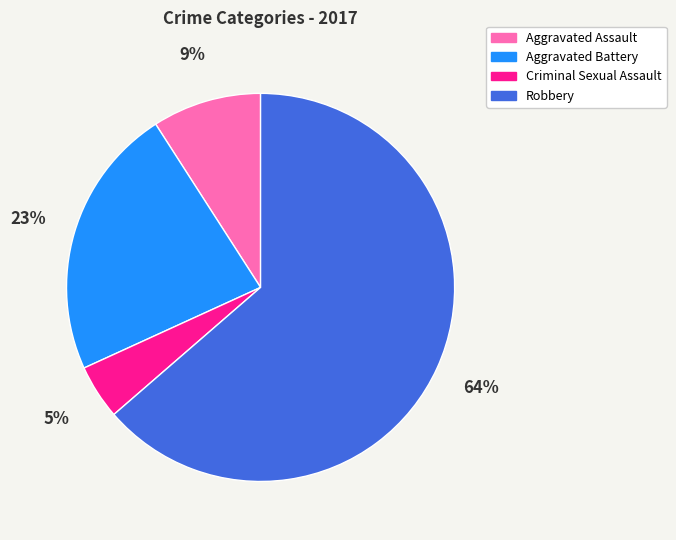

To the nearest percent, what is the average slice percentage?

25%